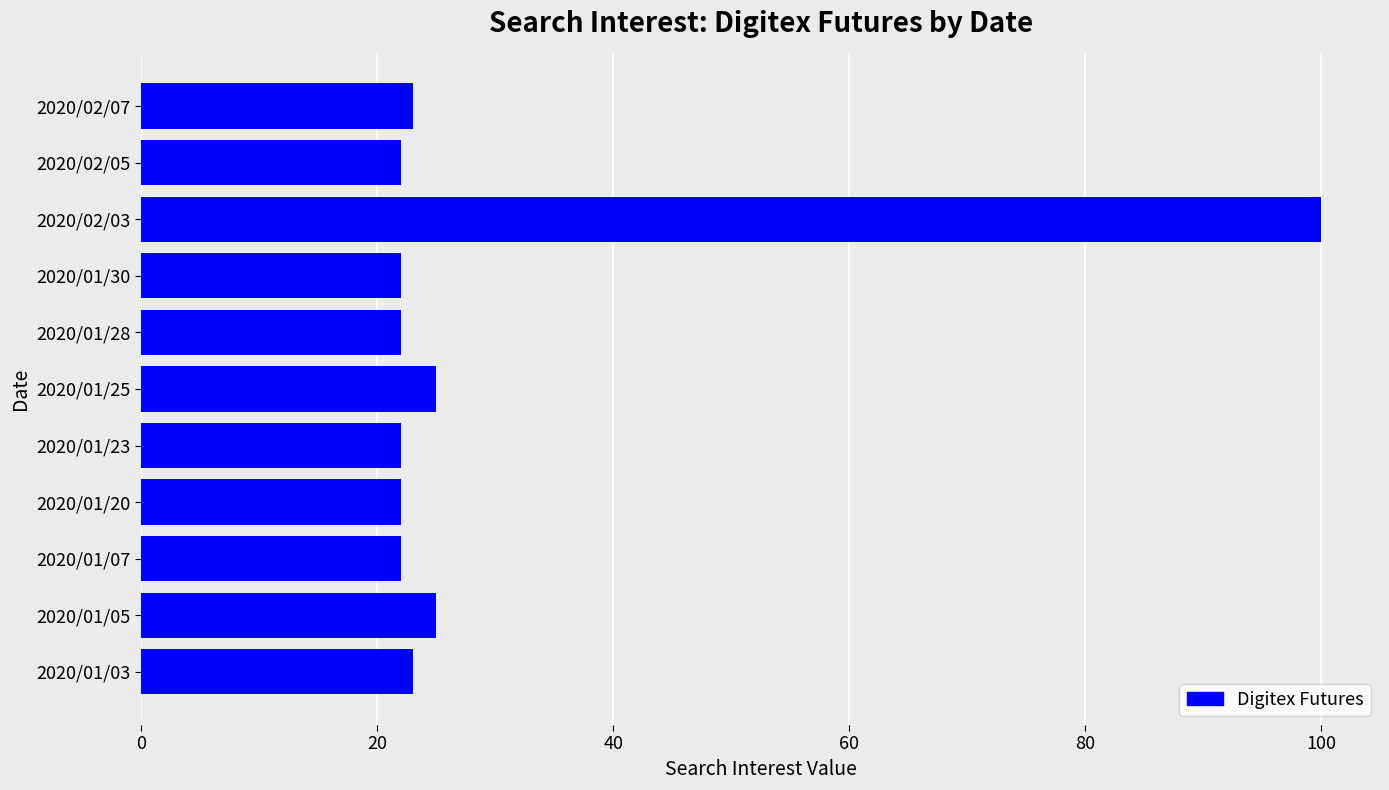

Is it true that the value at 2020/01/28 is 32?

False